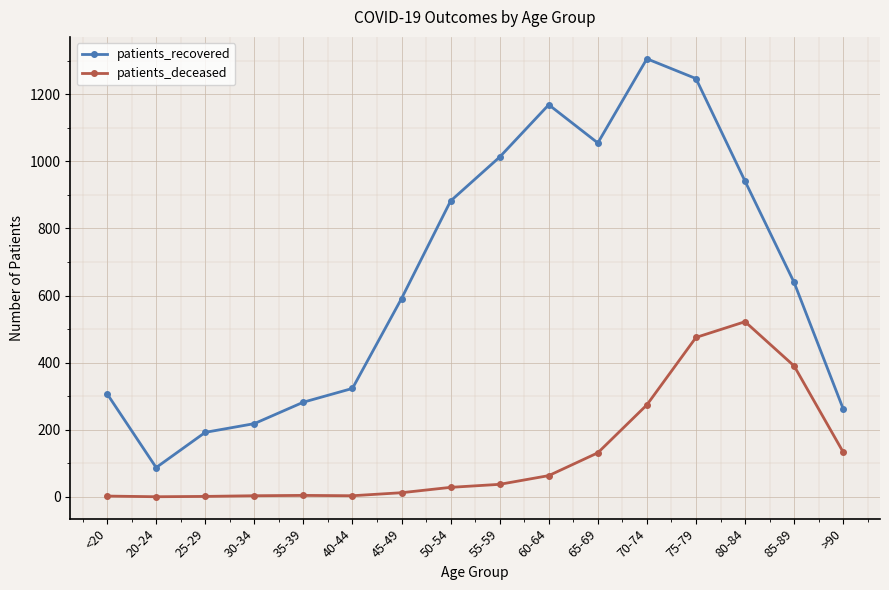

What is the sum of the patients_recovered values at 75-79 and 35-39?

1529